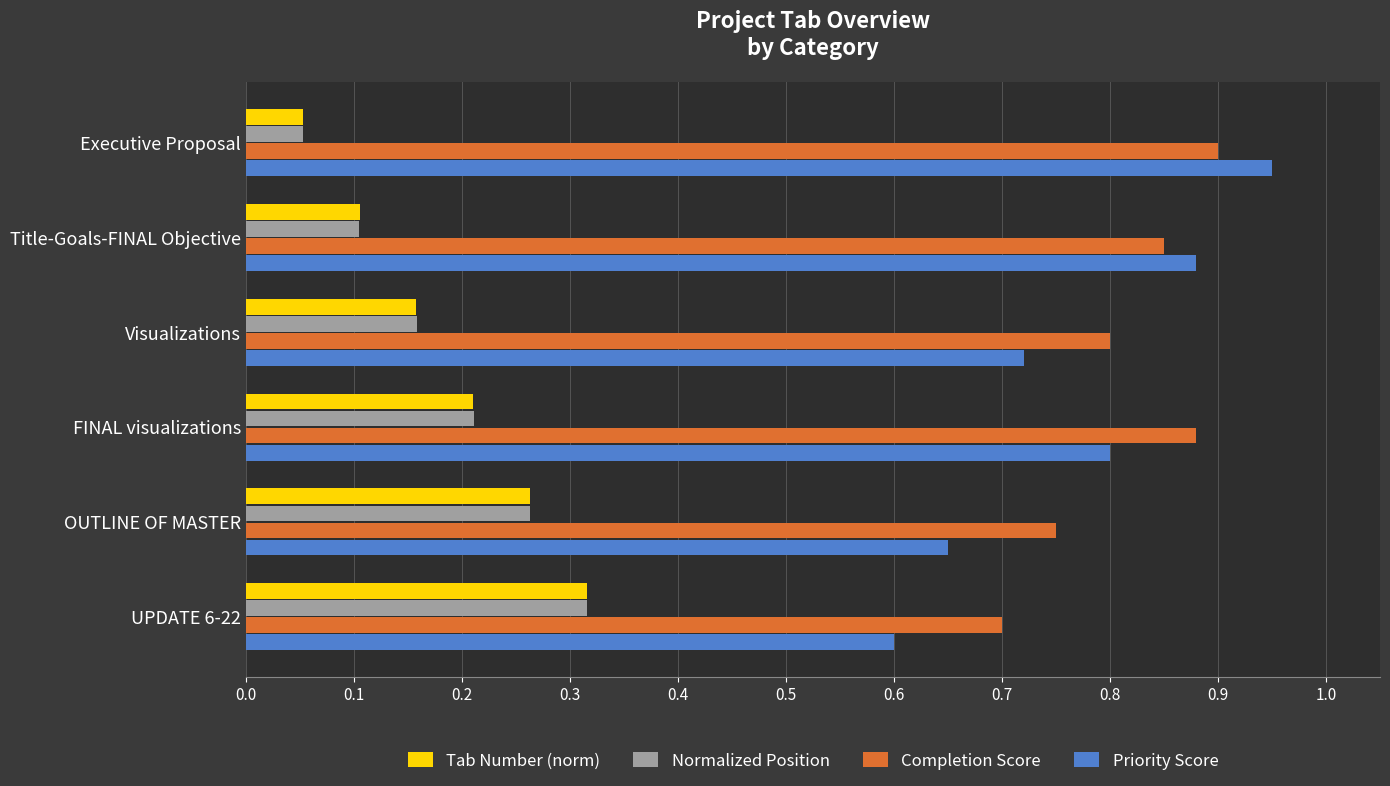

What are all the series names shown in the legend?

Tab Number (norm), Normalized Position, Completion Score, Priority Score